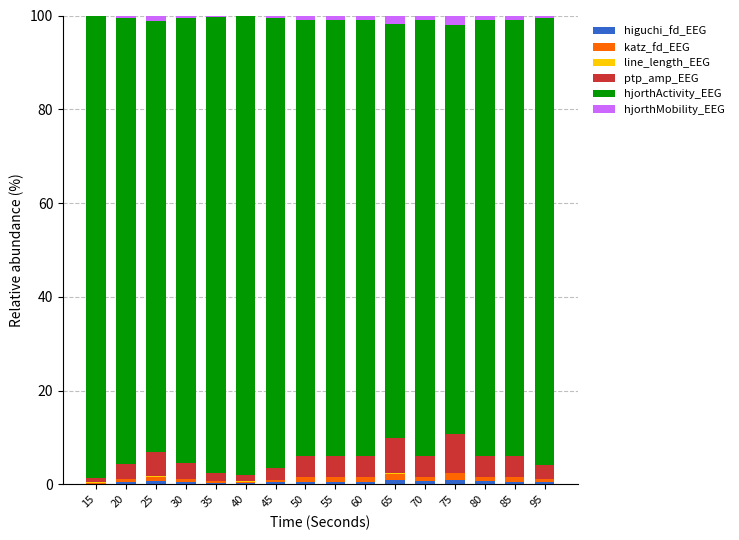

At how many categories does at least one series exceed 98?

1